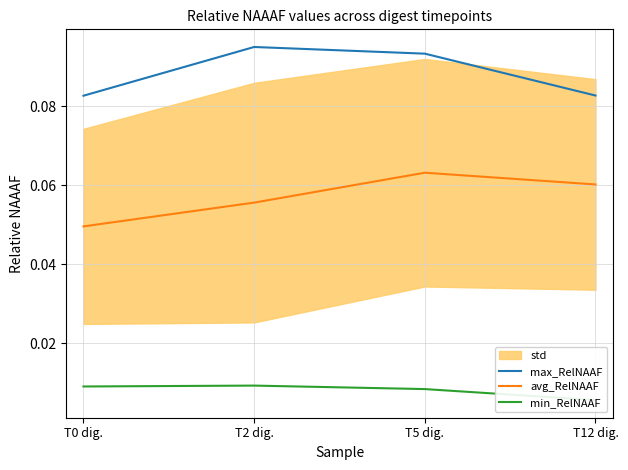

Rank the series by their average value, from highest to lowest.

max_RelNAAF, avg_RelNAAF, min_RelNAAF